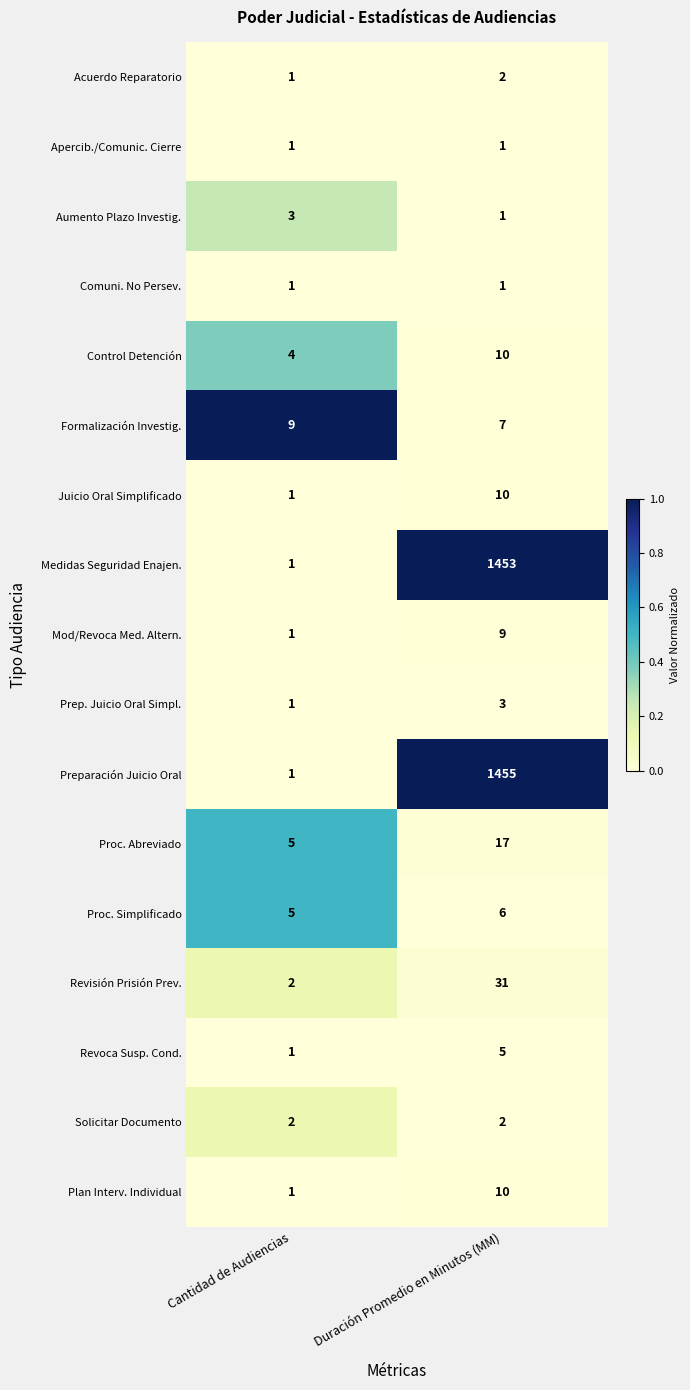

What is the difference between the highest and lowest values at Cantidad de Audiencias?

8